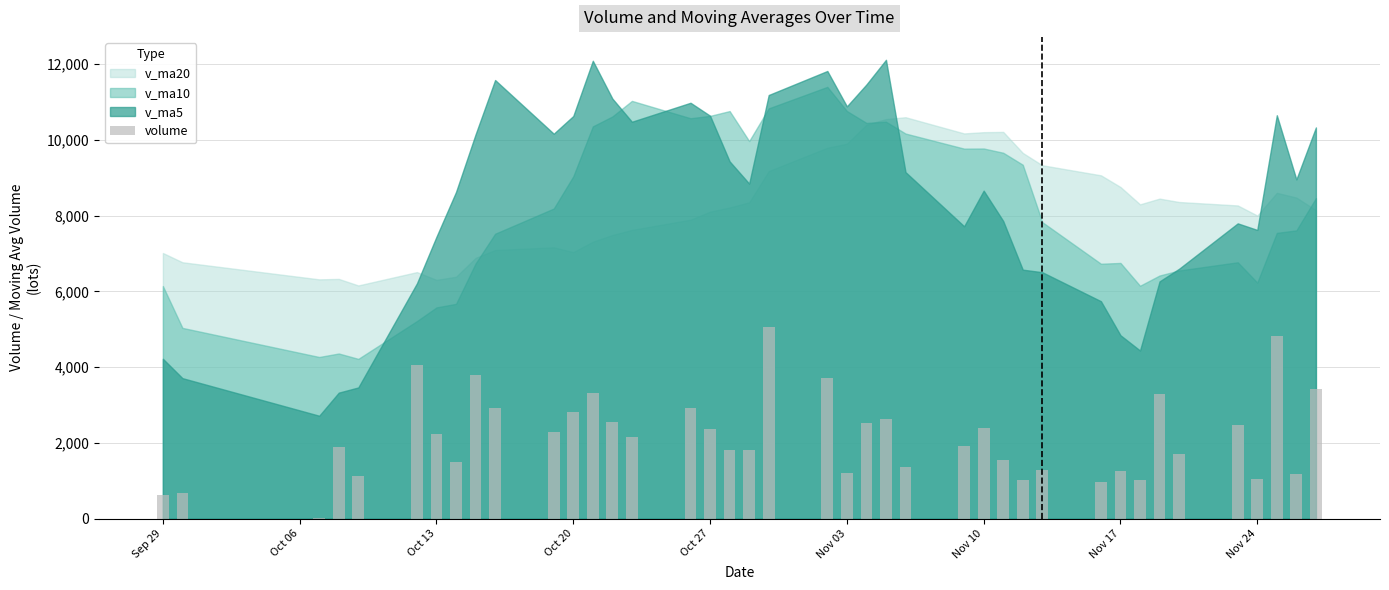

What is the sum of all values?

86620.7